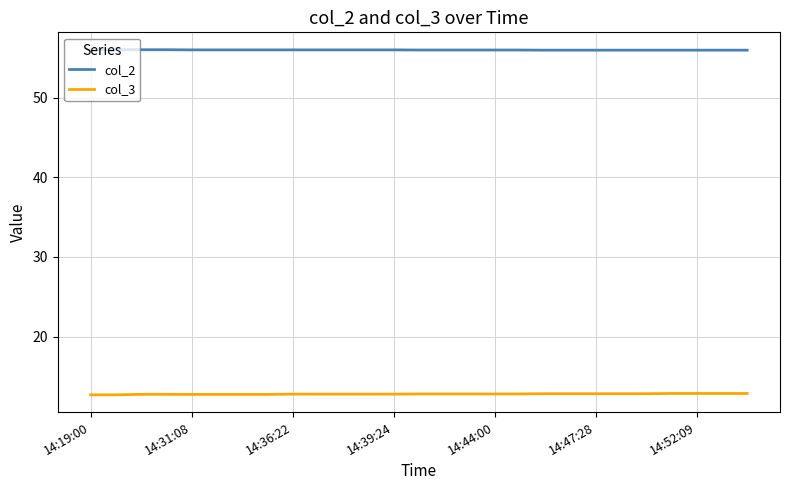

True or false: col_3 and col_2 intersect in this chart.

False